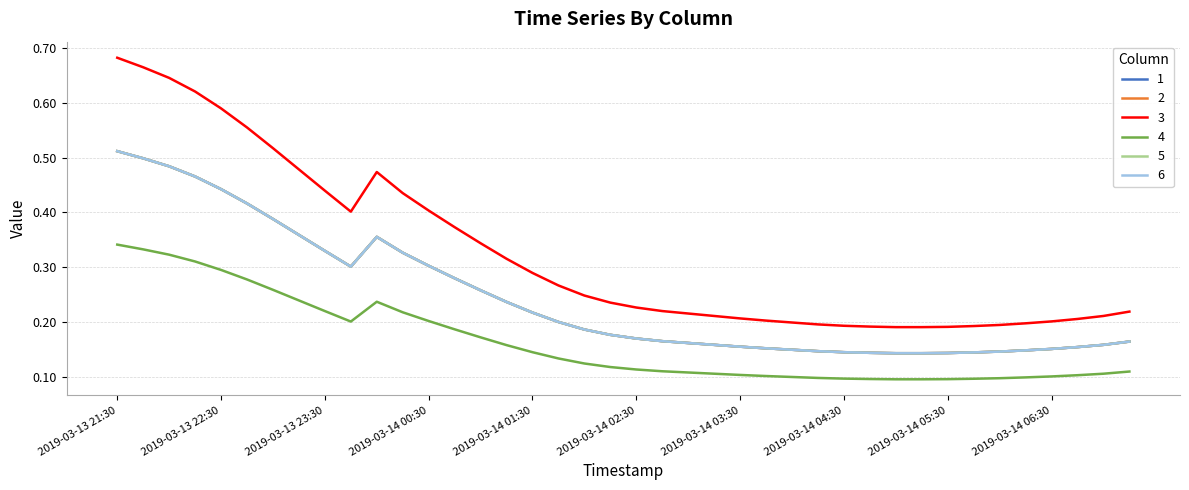

Where is 4 nearest to the value 0?

2019-03-14 05:00